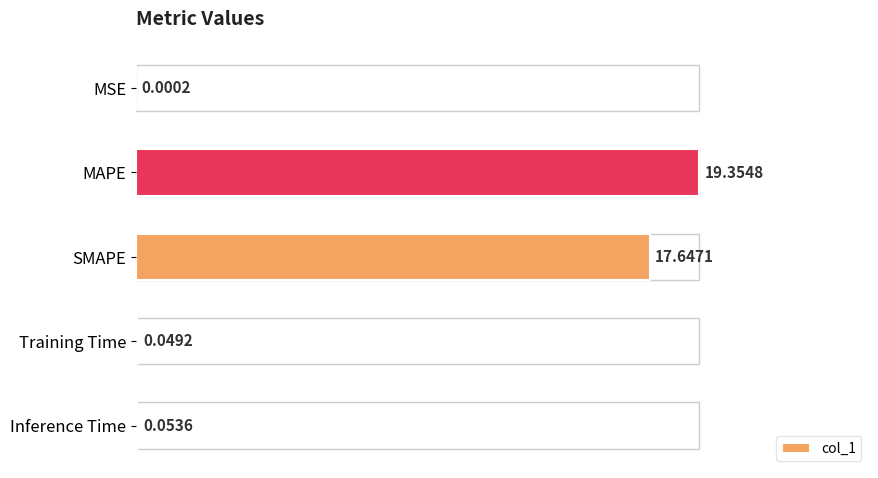

Where is the data nearest to the value 9?

SMAPE